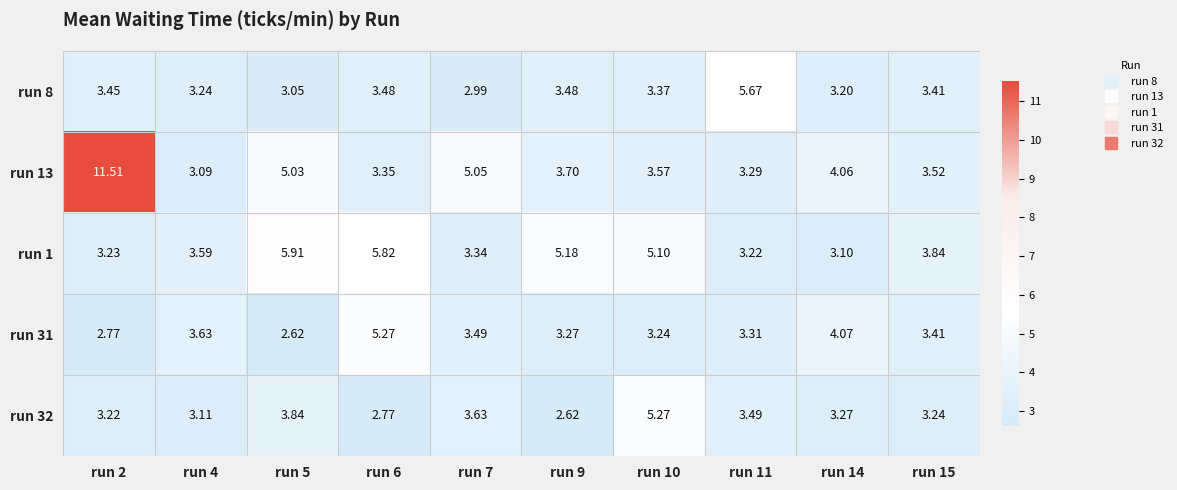

Is the value of run 8 at run 9 greater than the value of run 13 at run 15?

No